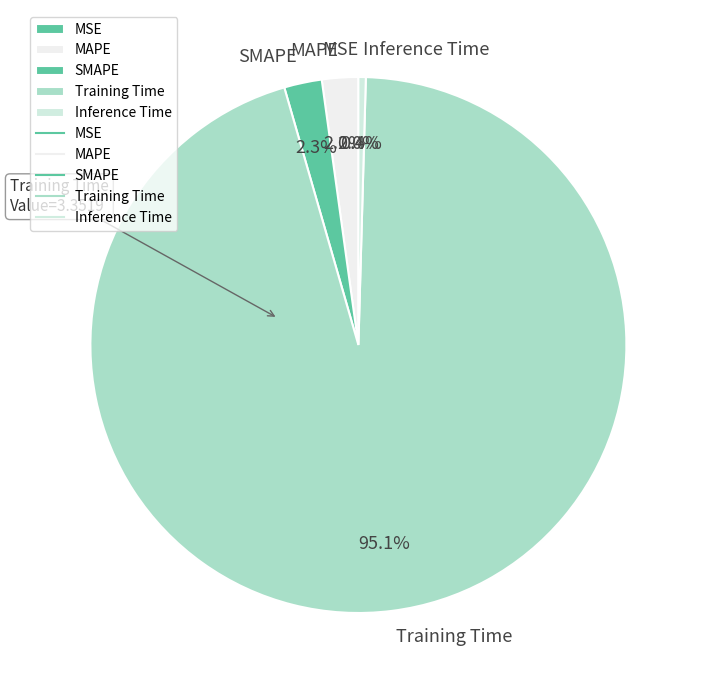

Which category has the biggest portion of the pie?

Training Time